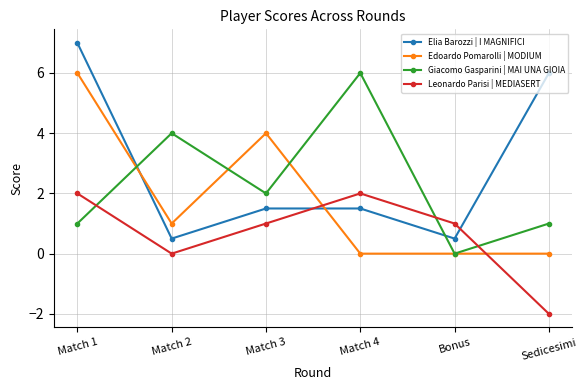

What is the sum of all Giacomo Gasparini | MAI UNA GIOIA values?

14.0